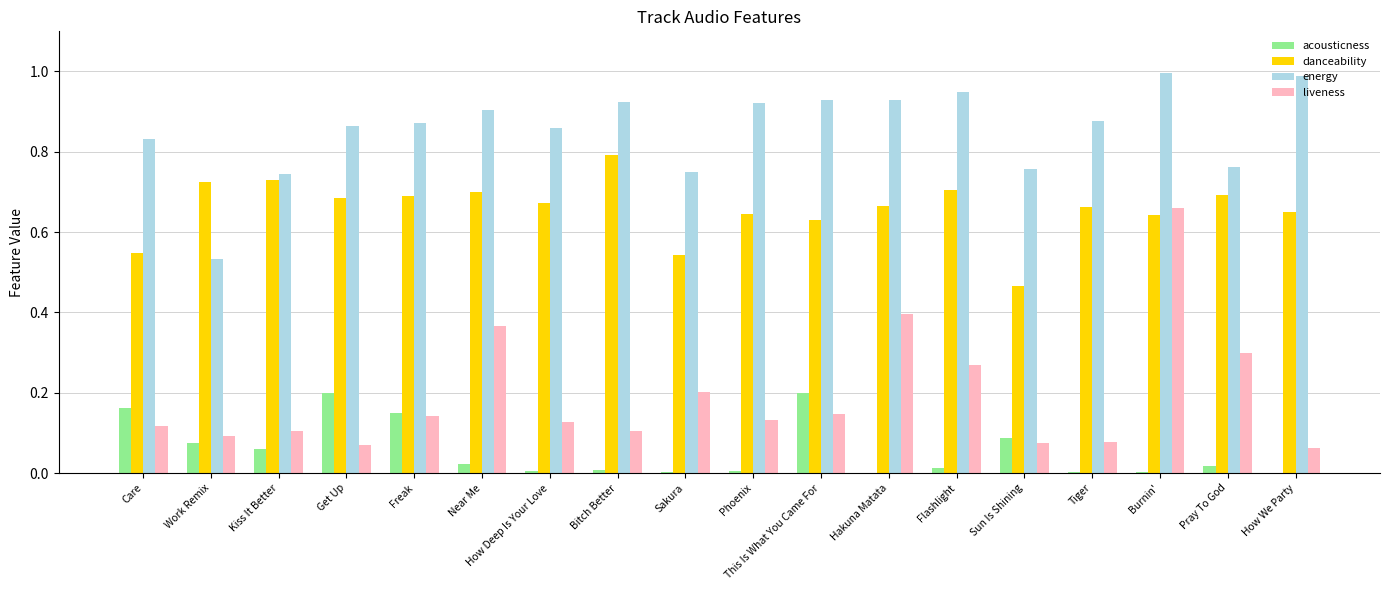

What is the sum of the energy values at This Is What You Came For and Get Up?

1.8